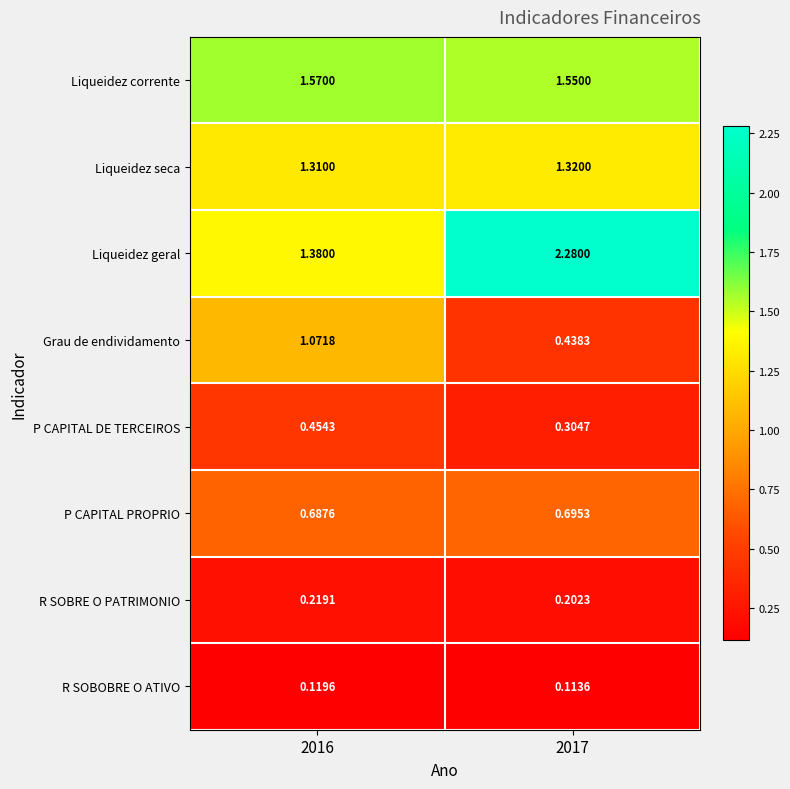

At 2017, list the series in order from largest to smallest.

Liqueidez geral, Liqueidez corrente, Liqueidez seca, P CAPITAL PROPRIO, Grau de endividamento, P CAPITAL DE TERCEIROS, R SOBRE O PATRIMONIO, R SOBOBRE O ATIVO